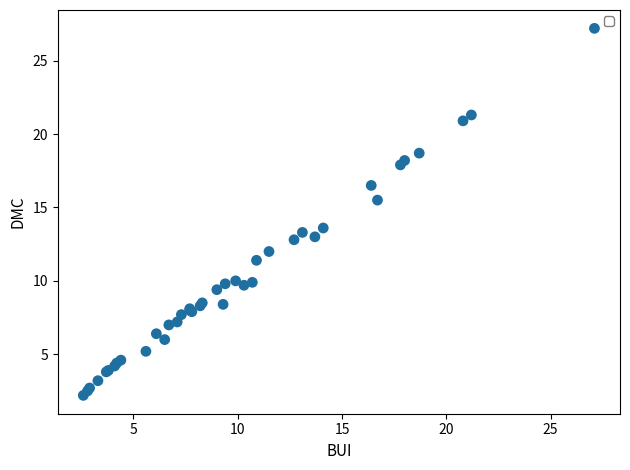

What Y value in the scatter plot is closest to 14?

13.6